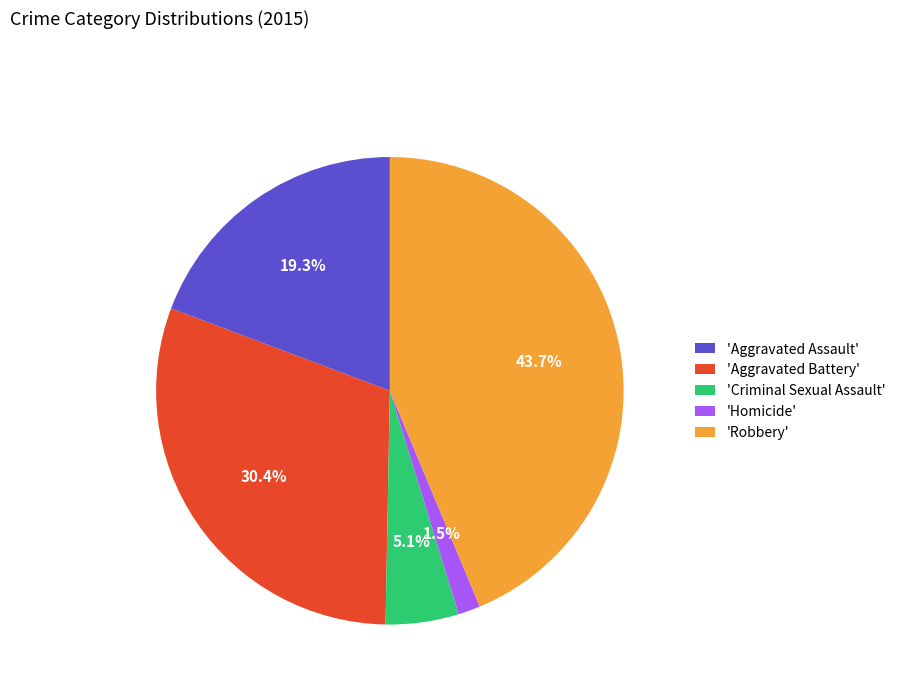

Does 'Homicide' represent more than half of the total?

No